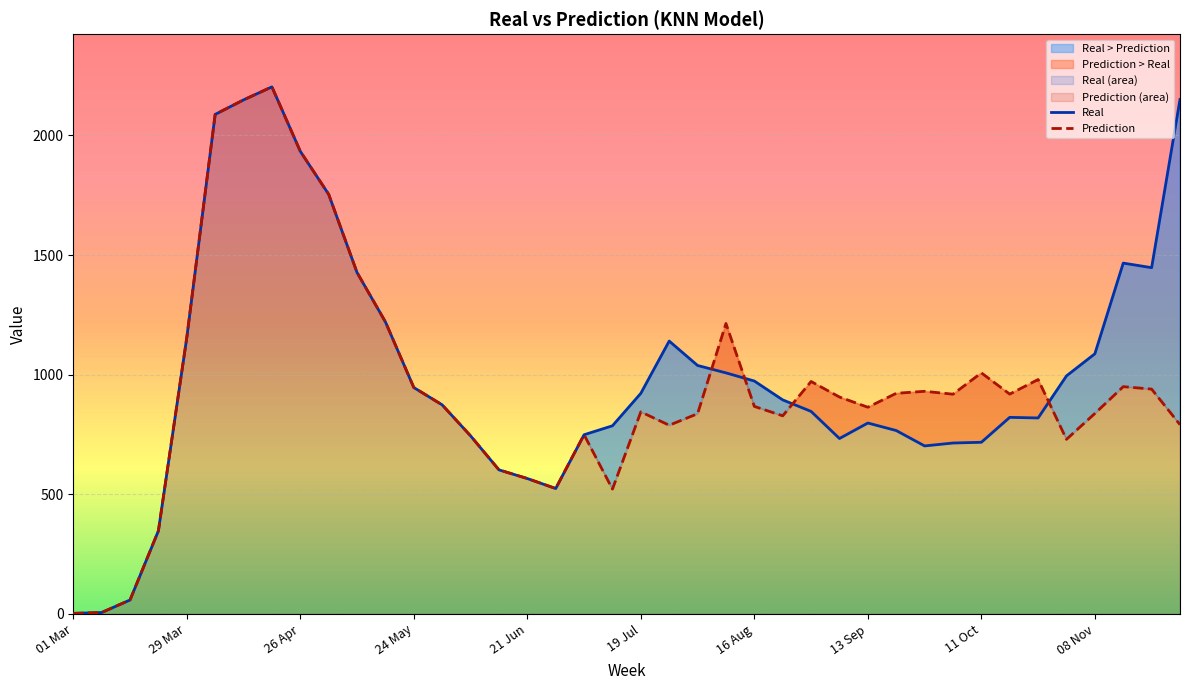

At which category does the chart reach its minimum across all series?

01 Mar